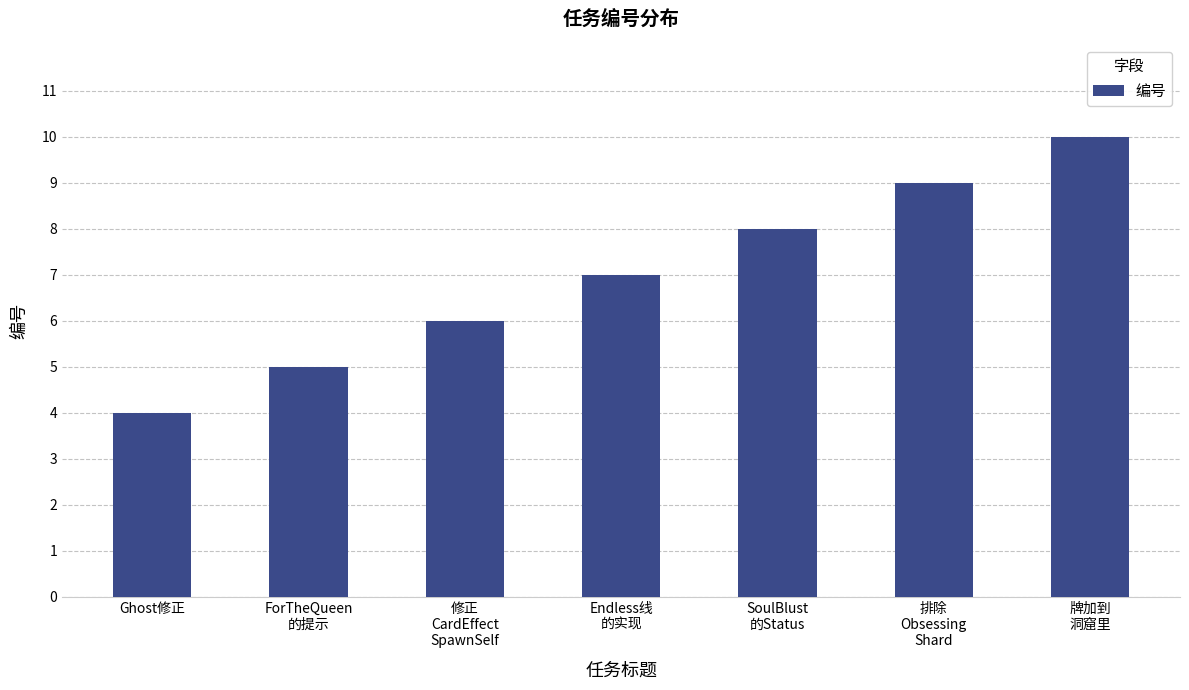

How many values are between 5 and 9?

5